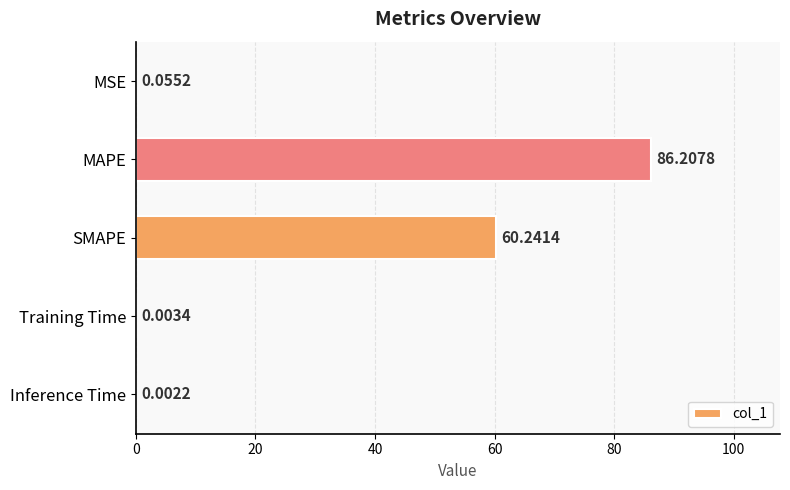

Where is the data nearest to the value 43?

SMAPE